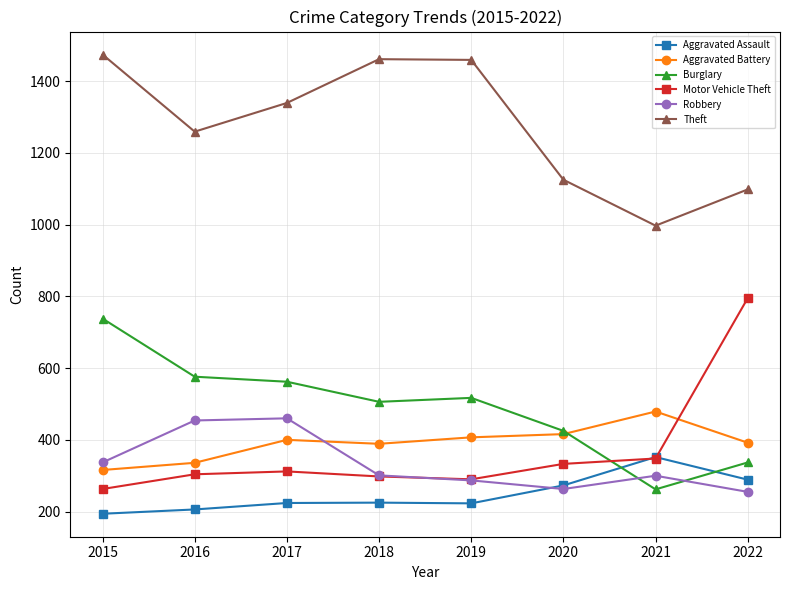

How many interior local valleys does the Motor Vehicle Theft series have?

1